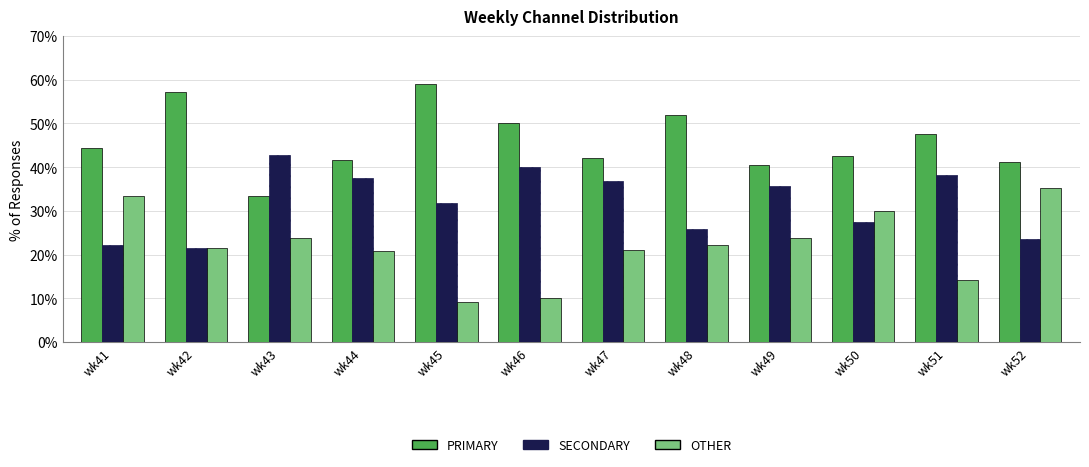

Is the value of PRIMARY at wk45 greater than the value of SECONDARY at wk43?

Yes